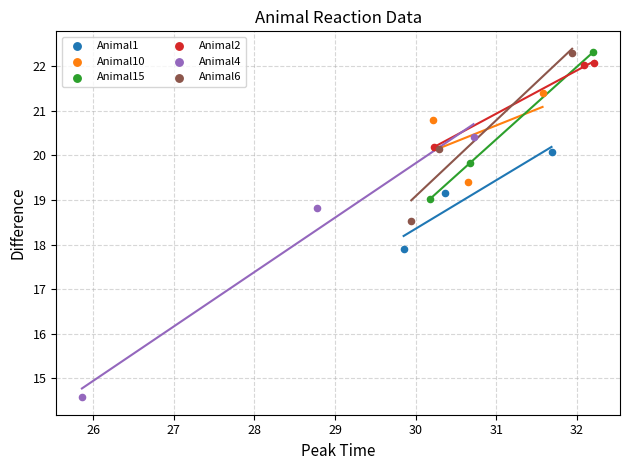

Which series contains the lowest Y value?

Animal4